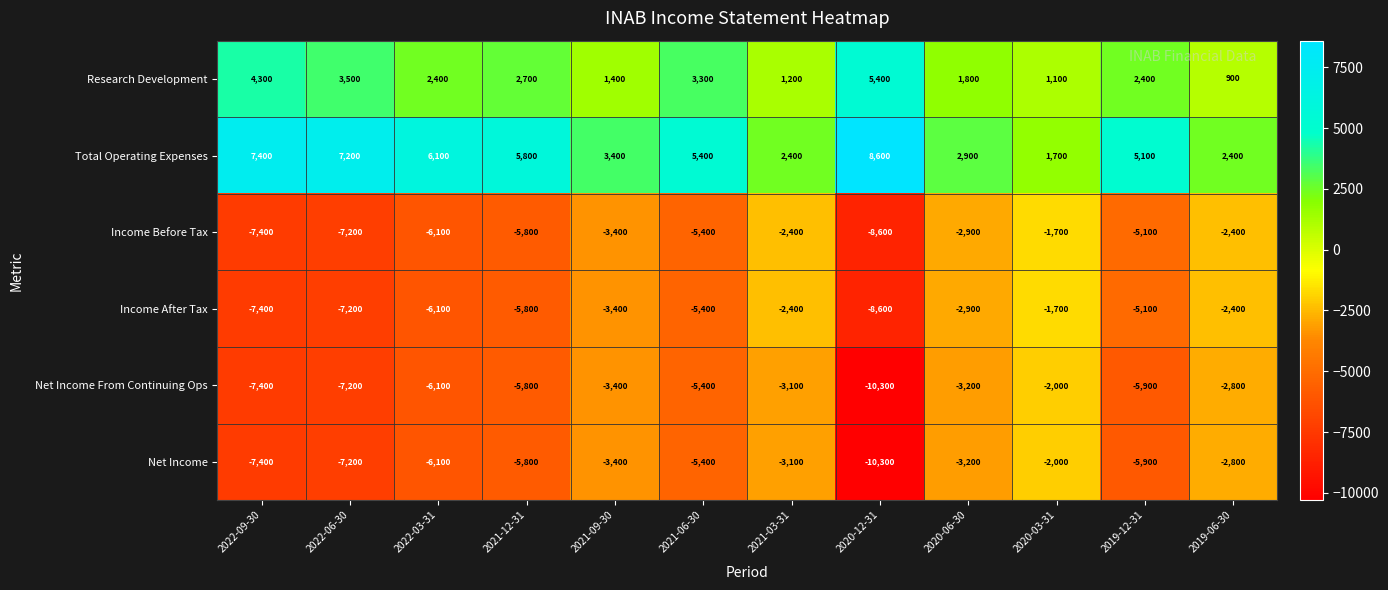

Where does the Net Income series first go above -5400?

2021-09-30